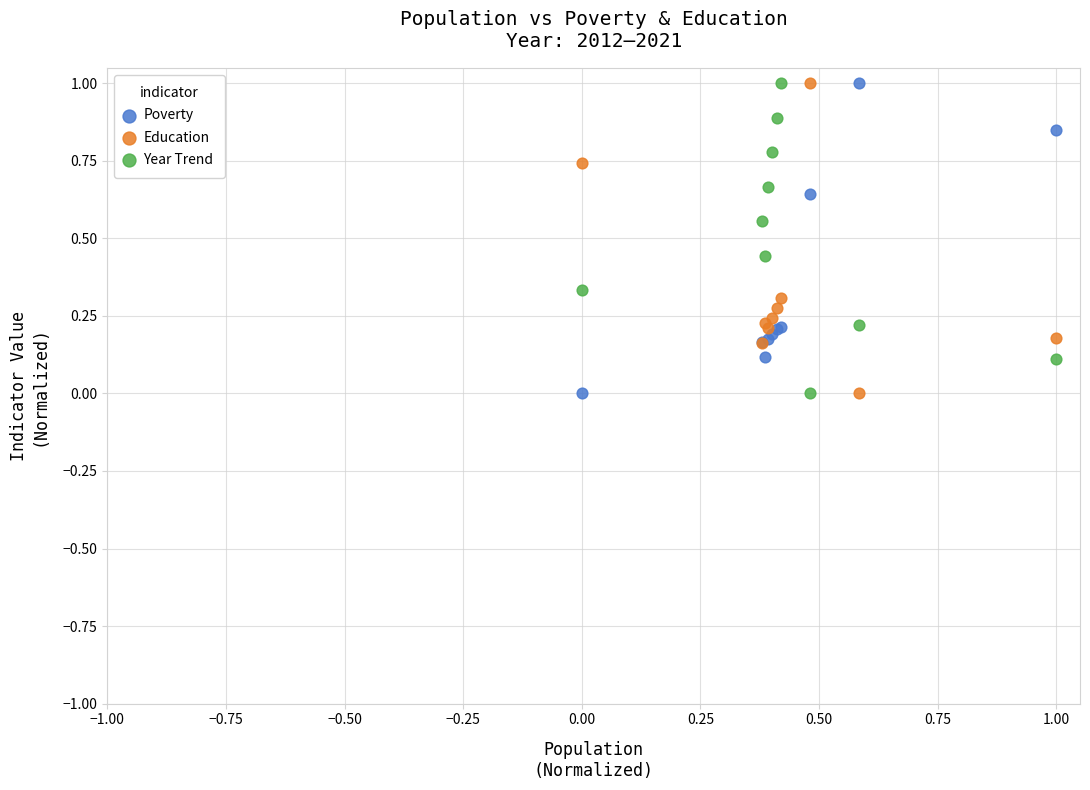

What is the X range (max minus min) for the scatter plot?

1.0